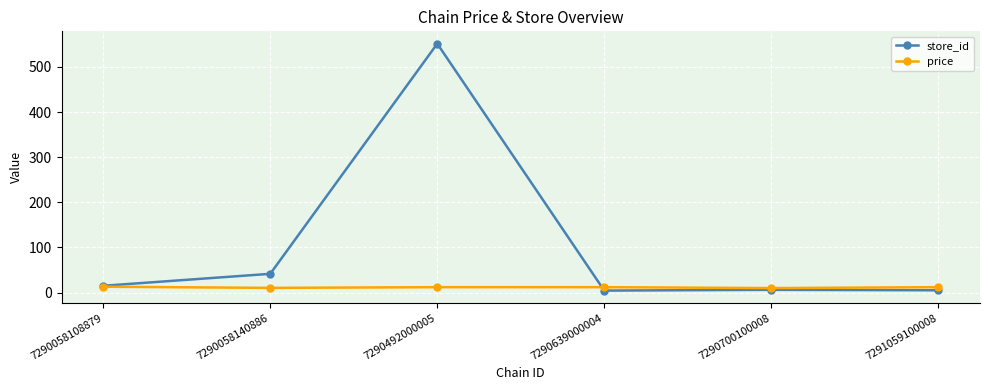

Which series has the largest range (max minus min)?

store_id